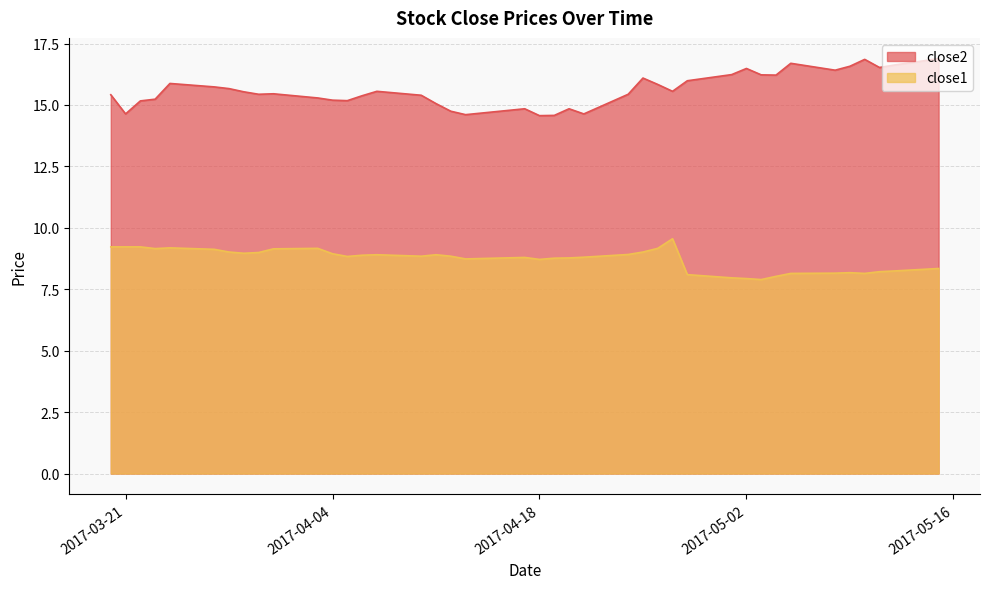

How many values in the close1 series exceed 8?

37